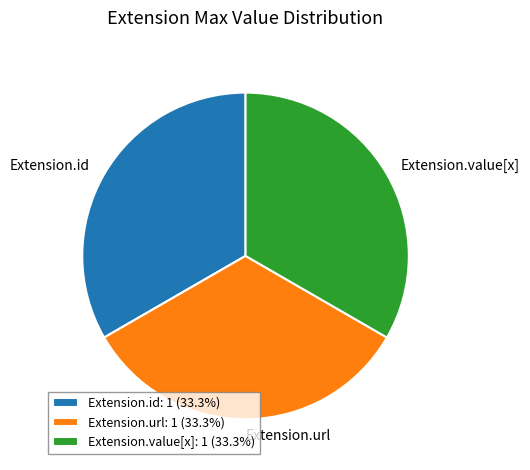

How many slices are in this pie chart?

3